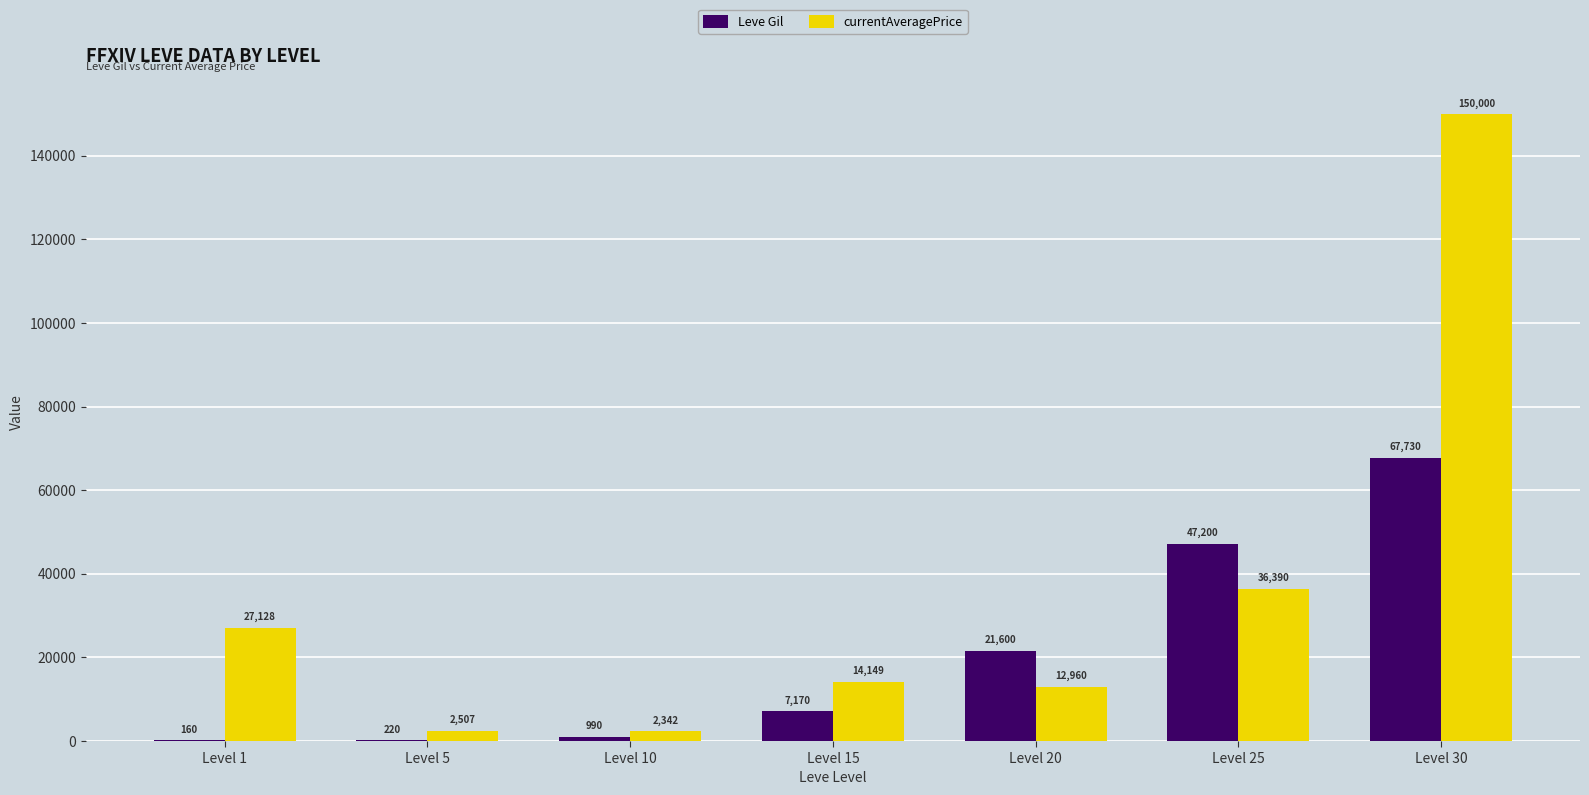

How many distinct data groups are displayed?

2